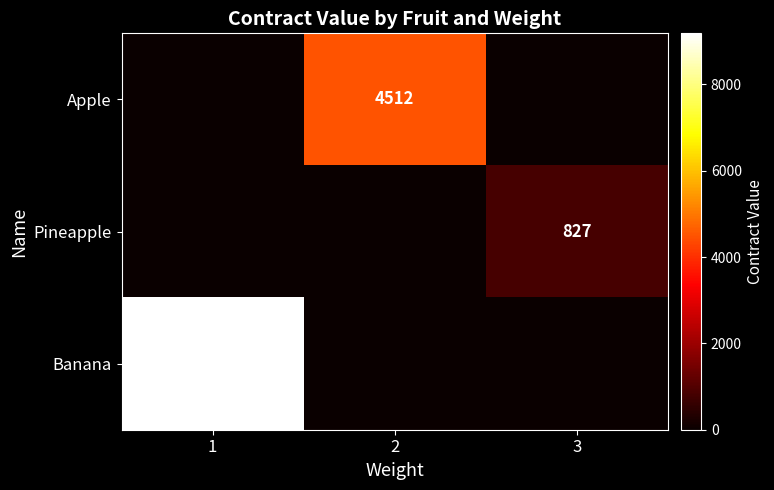

True or false: Banana has a value of 9184 at 1.

True